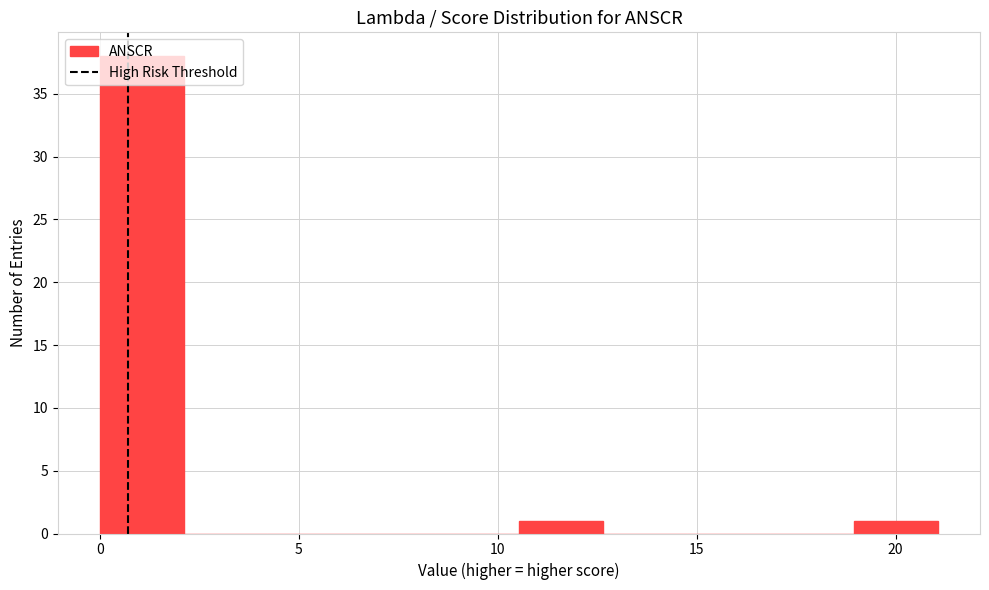

Reading left to right, list every bar in this chart as the range it spans on the x-axis followed by its height. Neither the bar edges nor the heights are printed on the chart, so give them approximately, as read against the axes.

0.0 to 2.0: 38
2.0 to 4.0: 0
4.0 to 6.5: 0
6.5 to 8.5: 0
8.5 to 10.5: 0
10.5 to 12.5: 1
12.5 to 14.5: 0
14.5 to 17.0: 0
17.0 to 19.0: 0
19.0 to 21.0: 1